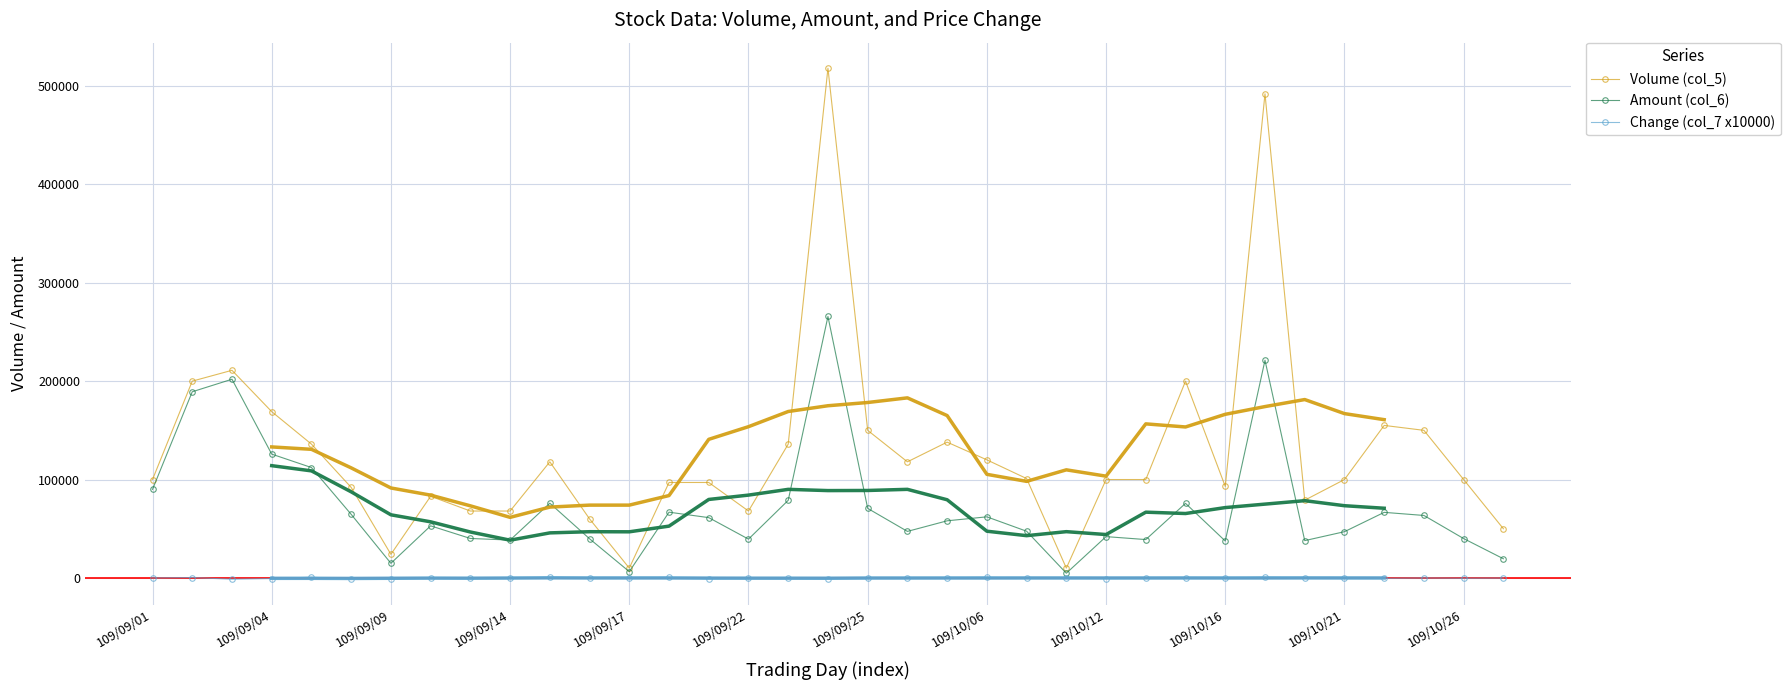

What is the label of the 35th point from the right?

109/09/01